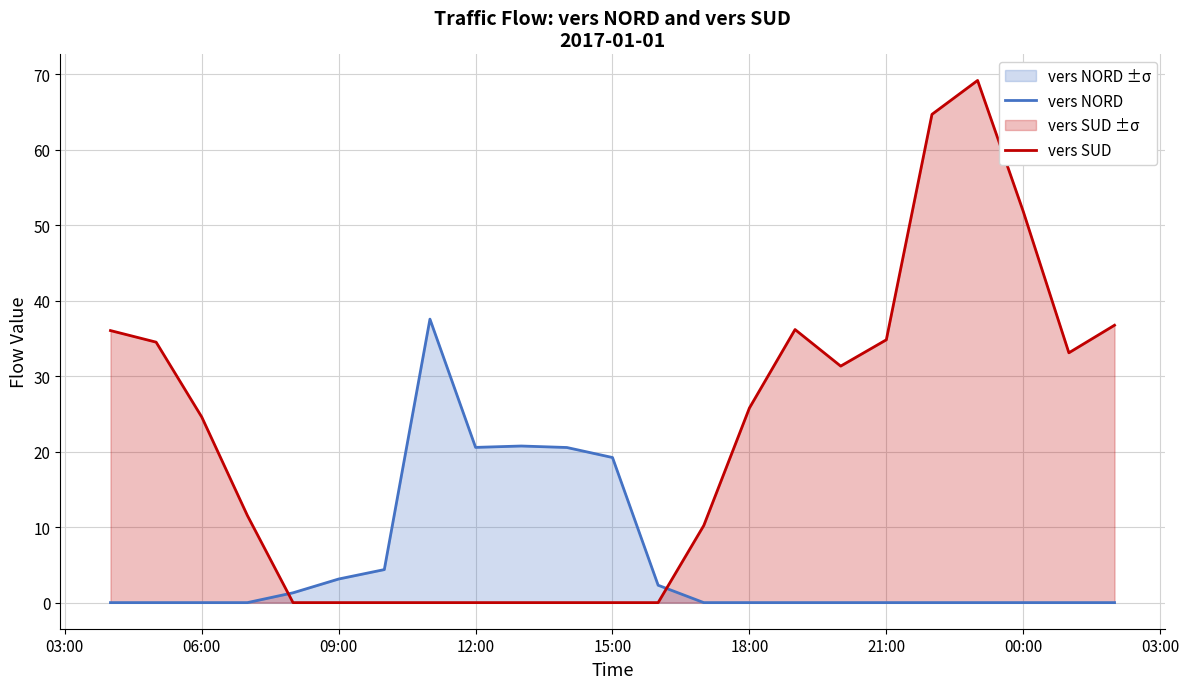

How many intersections are there between vers SUD and vers NORD?

2